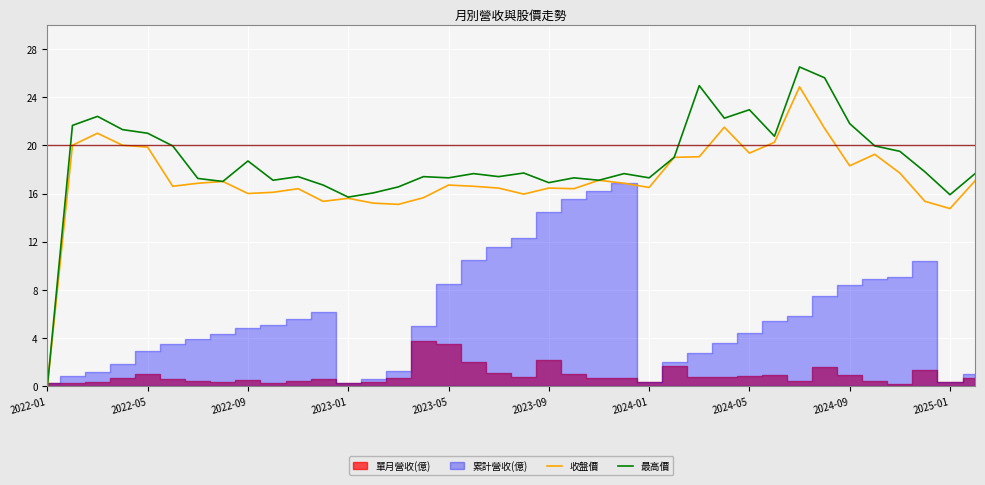

At which label does 最高價 reach its minimum?

2022-01